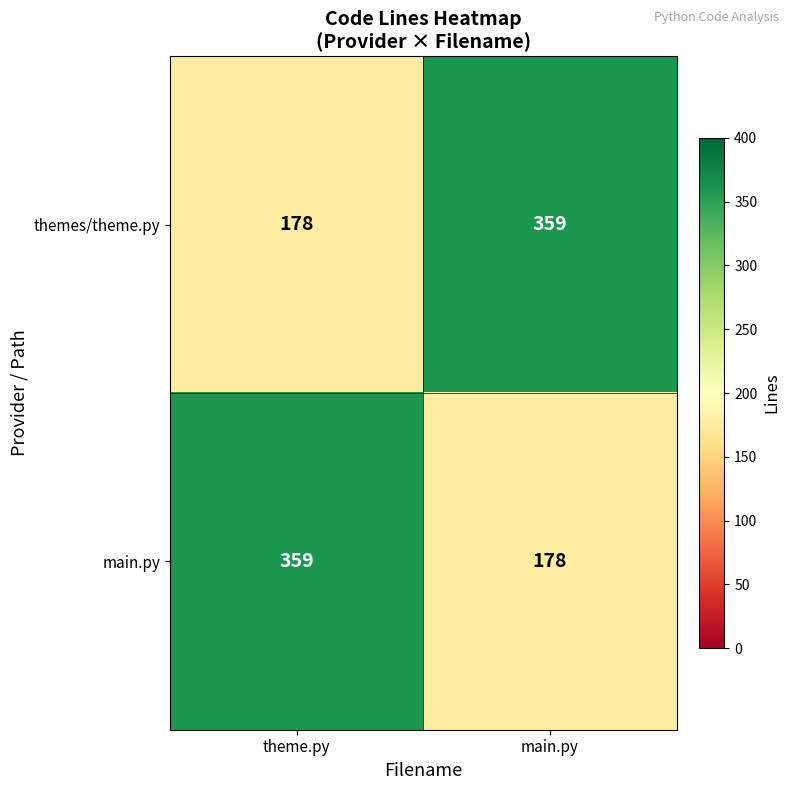

What is the difference between the themes/theme.py values at main.py and theme.py?

181